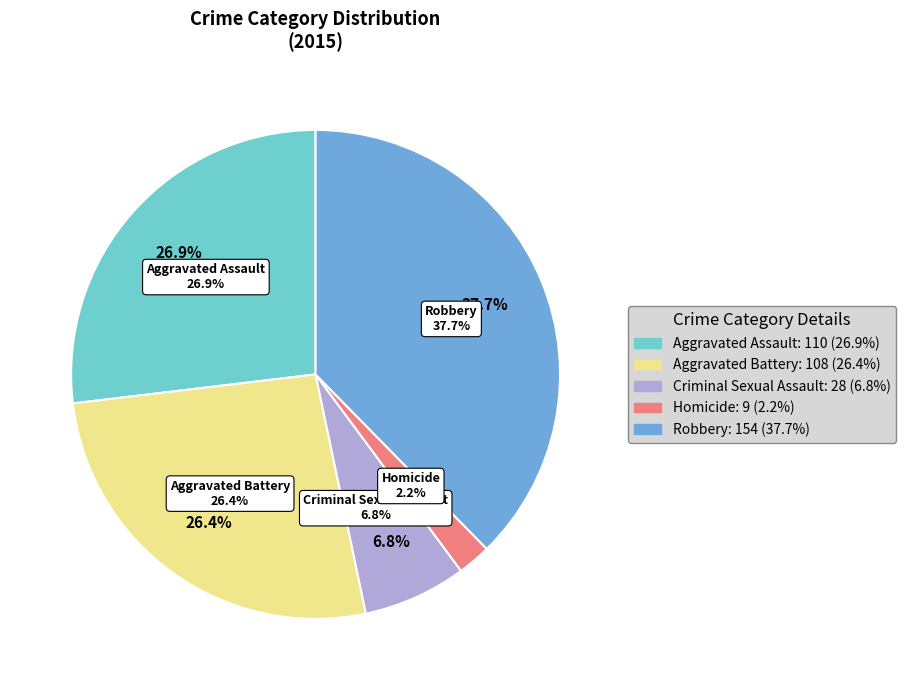

Is it true that Aggravated Assault is 27% of the pie?

True